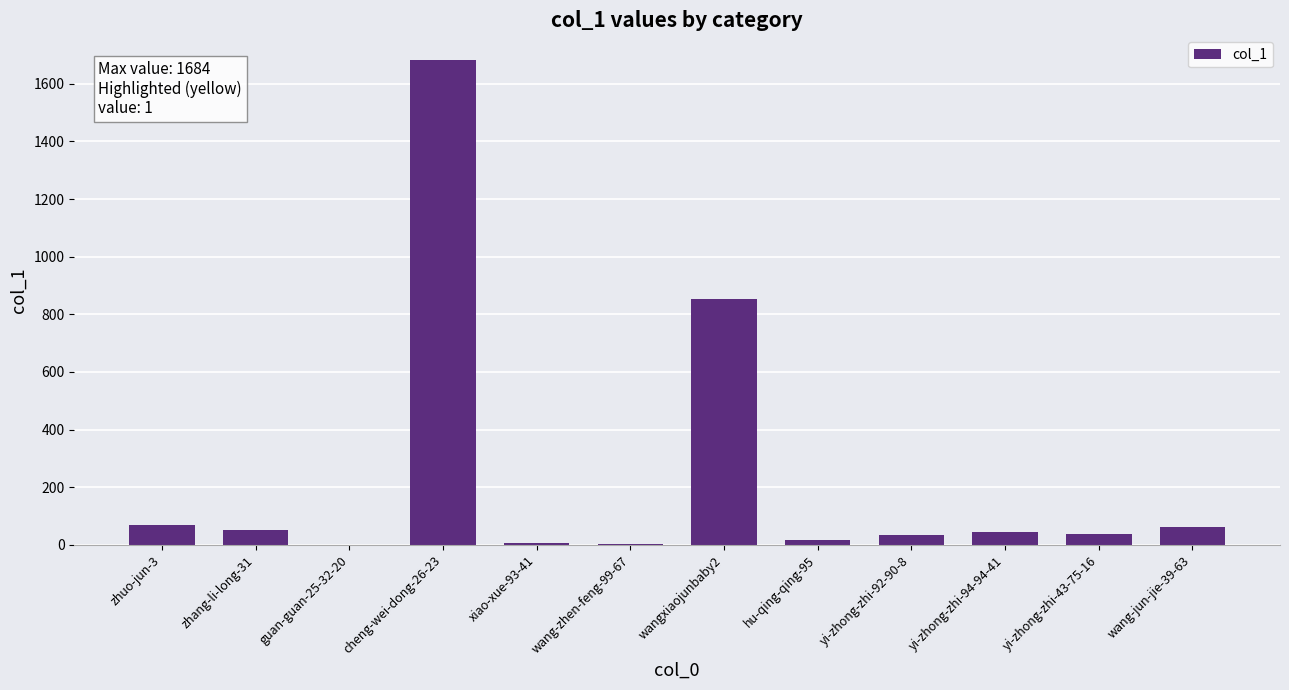

What is the sum of all values?

2861